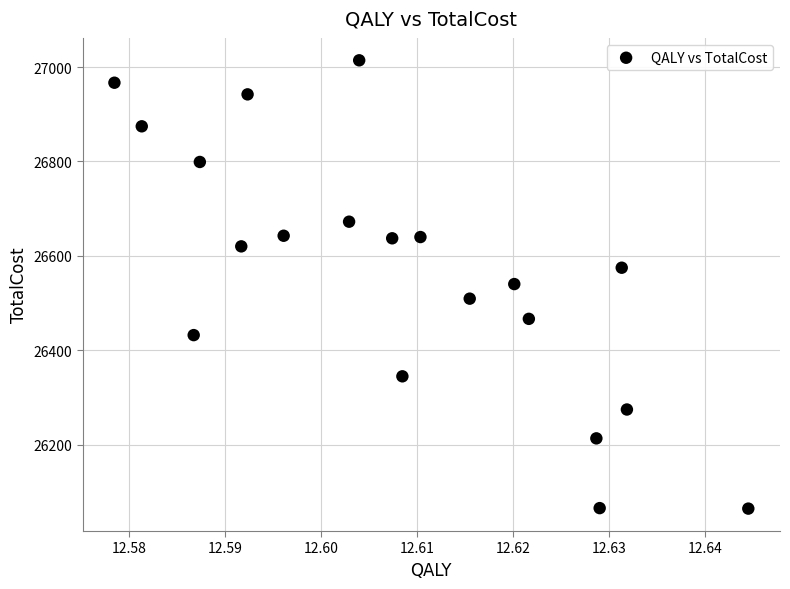

What is the range of Y values (max minus min)?

949.7